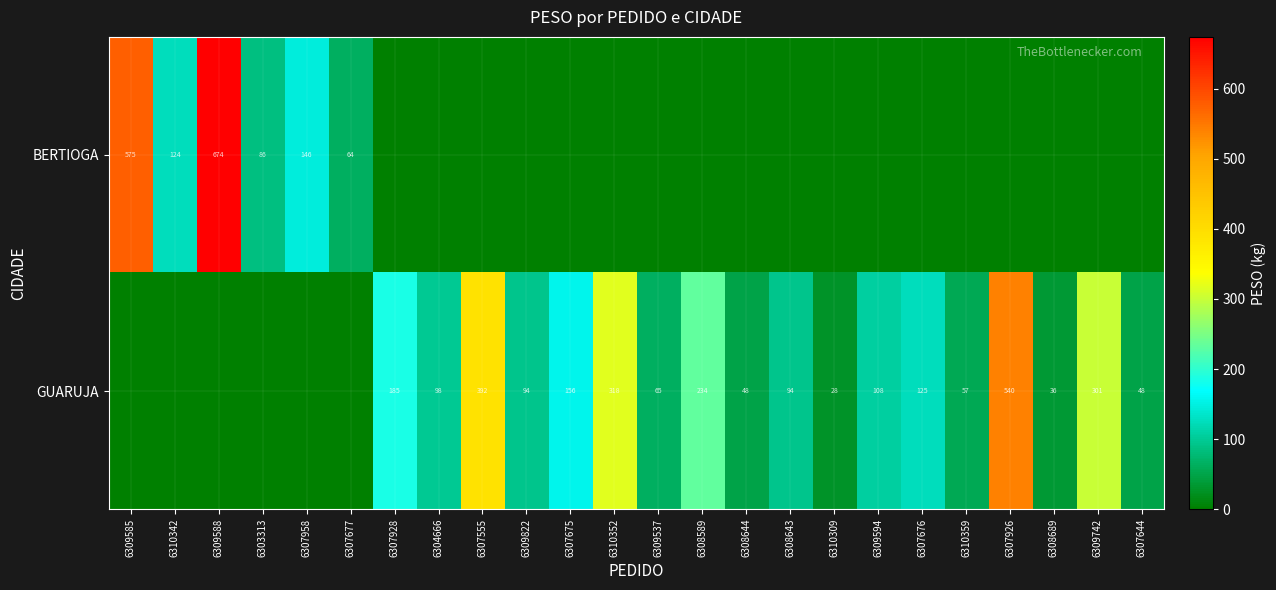

At which category does the chart reach its minimum across all series?

6307928